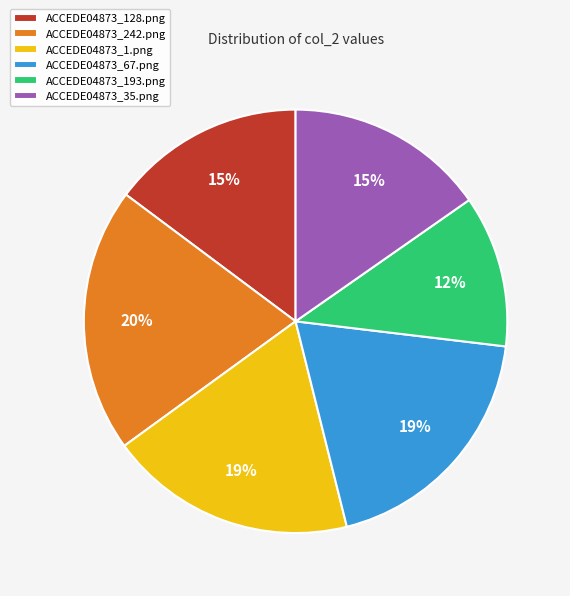

The ACCEDE04873_67.png slice represents 19% of the pie. True or false?

True